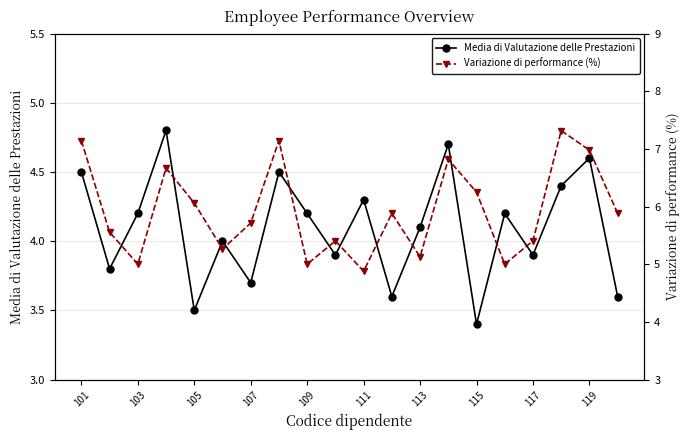

True or false: Media di Valutazione delle Prestazioni has more than 1 points higher than both neighbors.

True